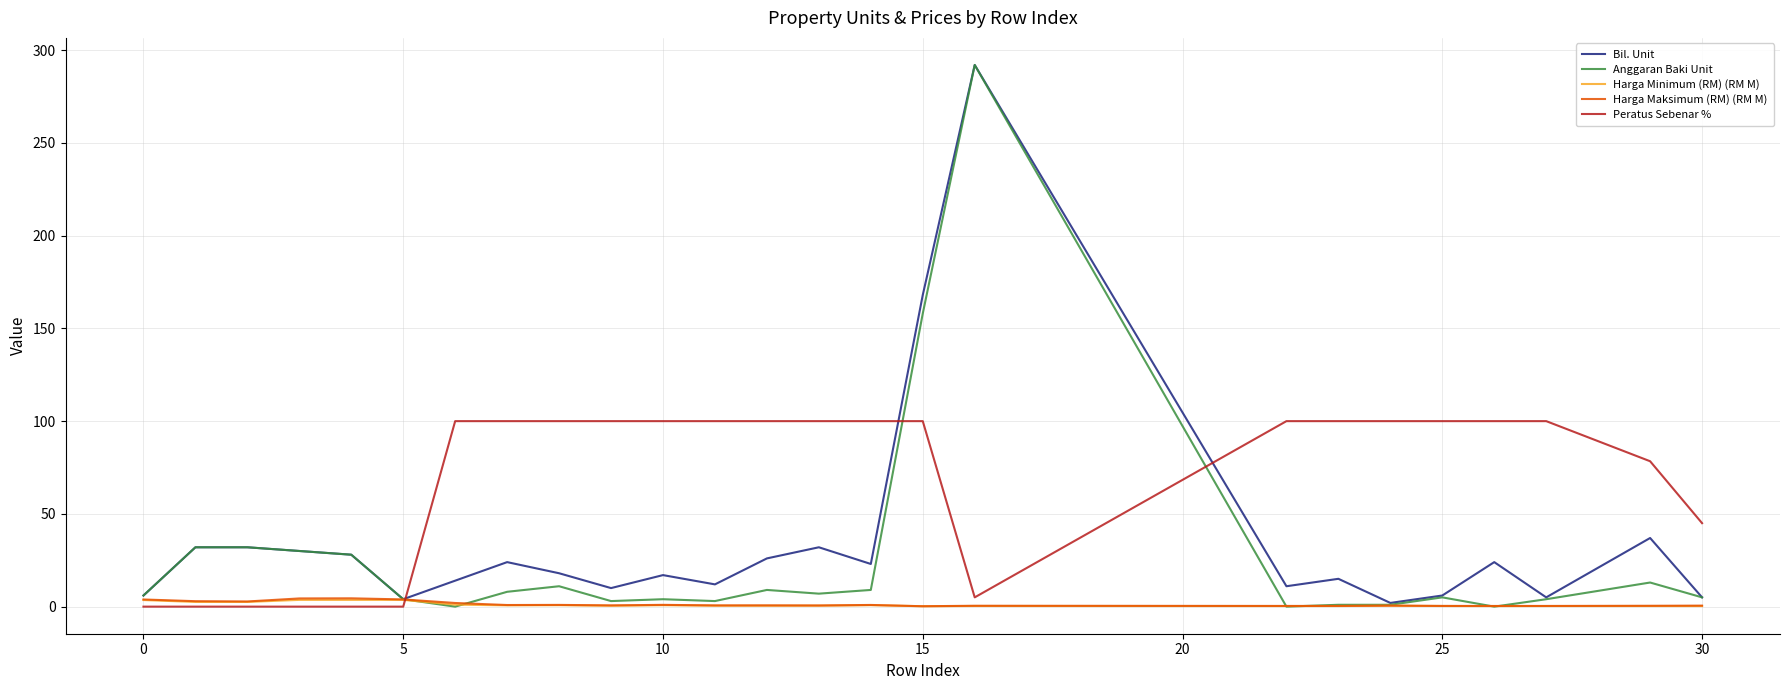

Is this an area chart (filled region under the line)?

No